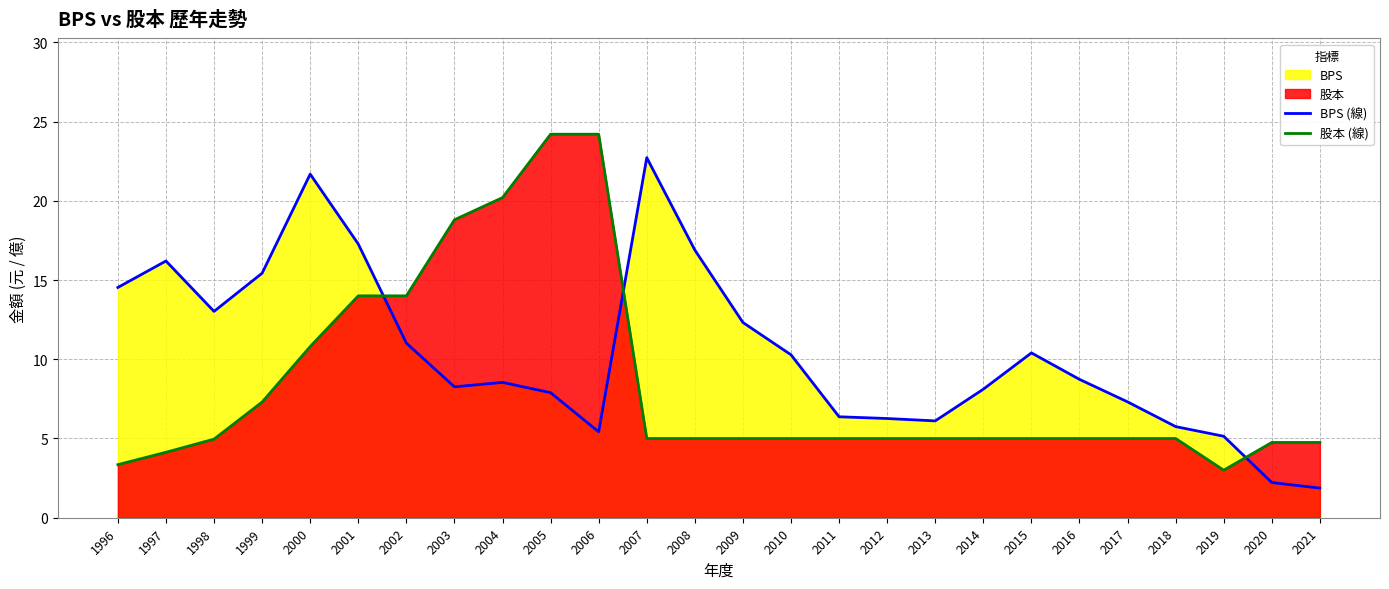

True or false: 股本 (線) and BPS (線) cross at least once.

True